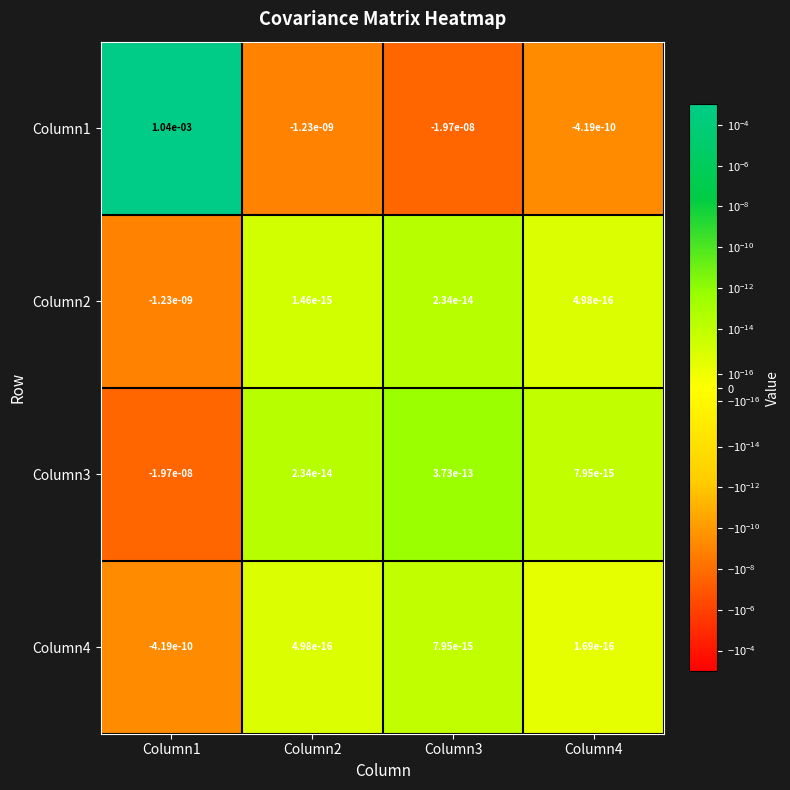

Is it true that Column3 equals 0.0 at Column4?

True